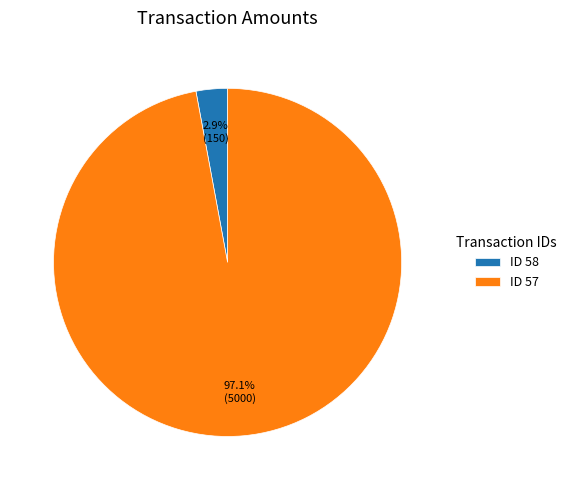

What is the smallest slice in the pie chart?

ID 58